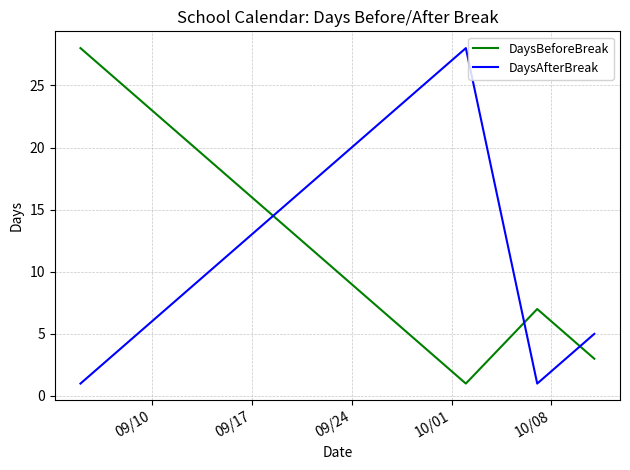

What is the difference between the second highest and second lowest values in the DaysAfterBreak series?

26